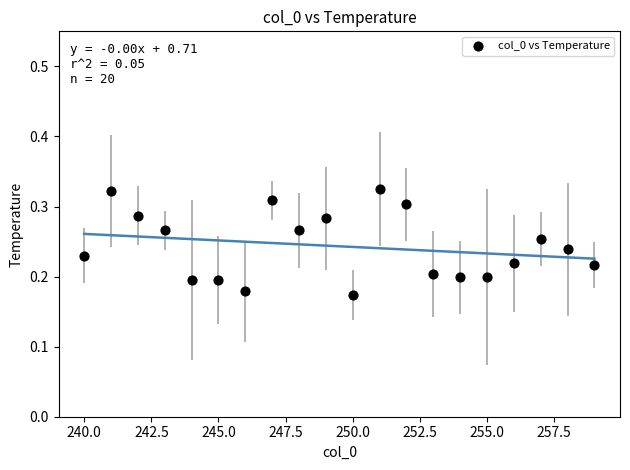

What is the range of X values (max minus min)?

19.0